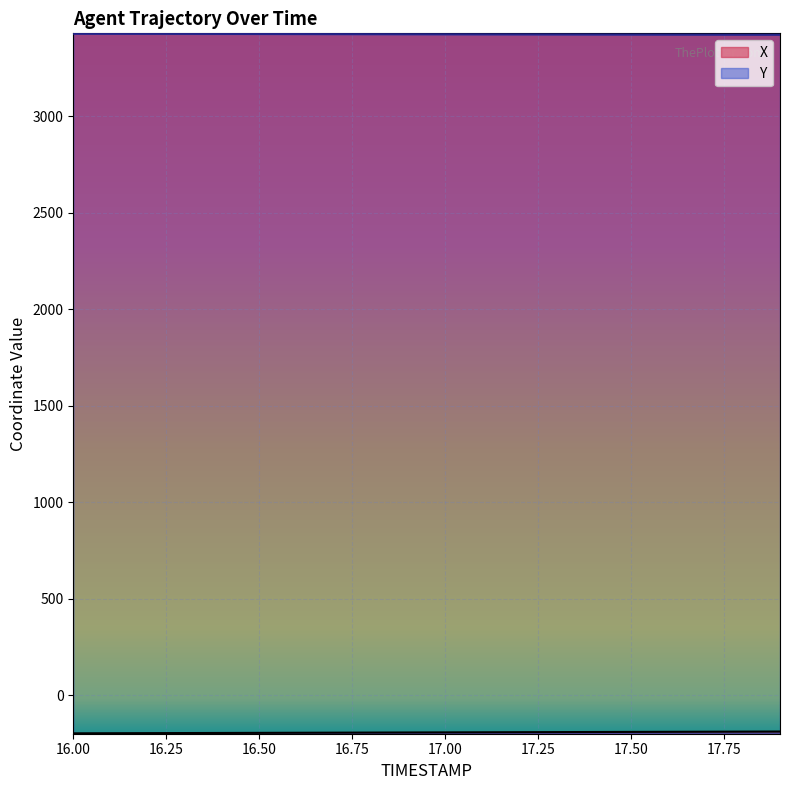

What is the greatest value displayed?

3428.6